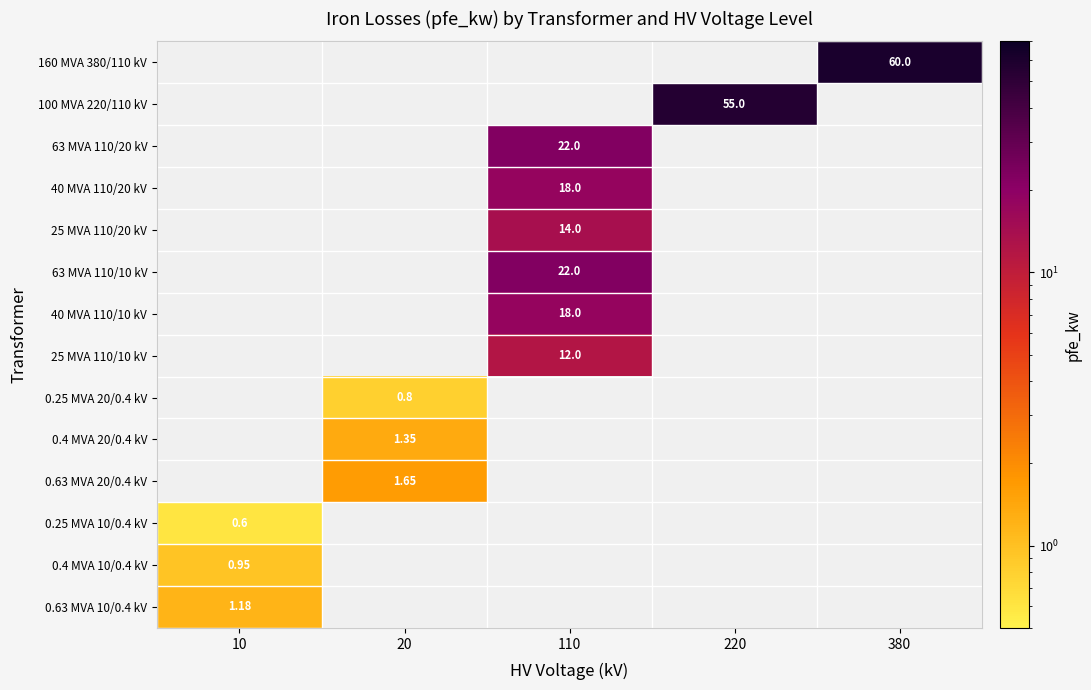

What is the maximum value shown in the chart?

60.0